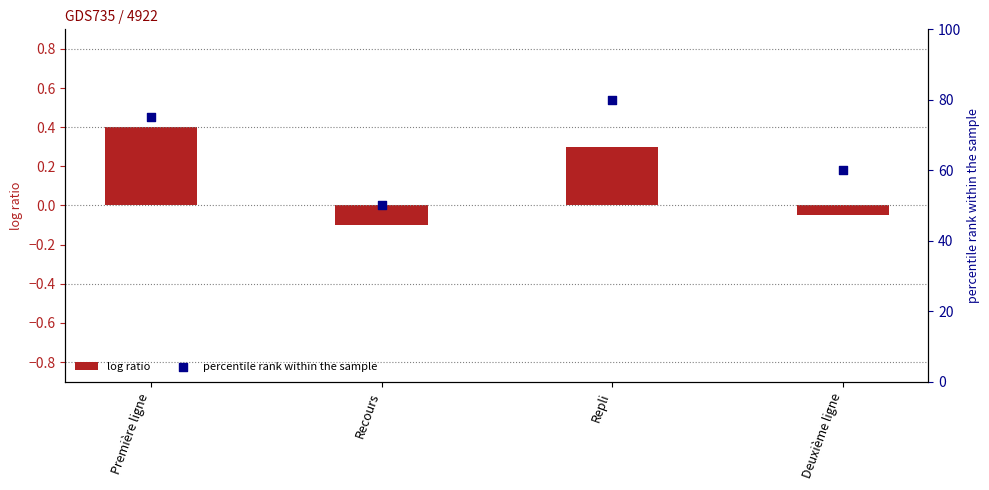

Which series reaches the maximum Y coordinate?

percentile rank within the sample